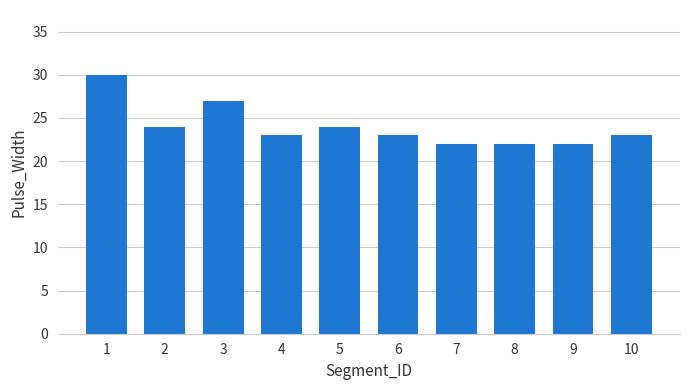

Read the value at 5.

24